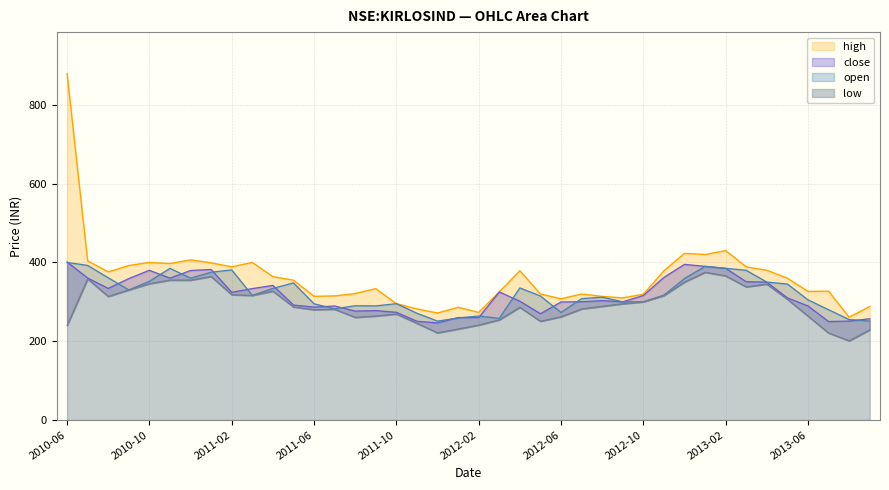

True or false: low has more than 2 interior local peaks.

True